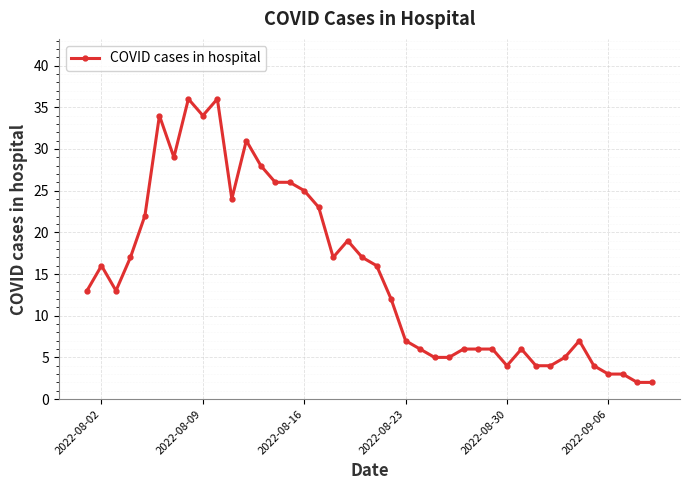

Is this an area chart (filled region under the line)?

No